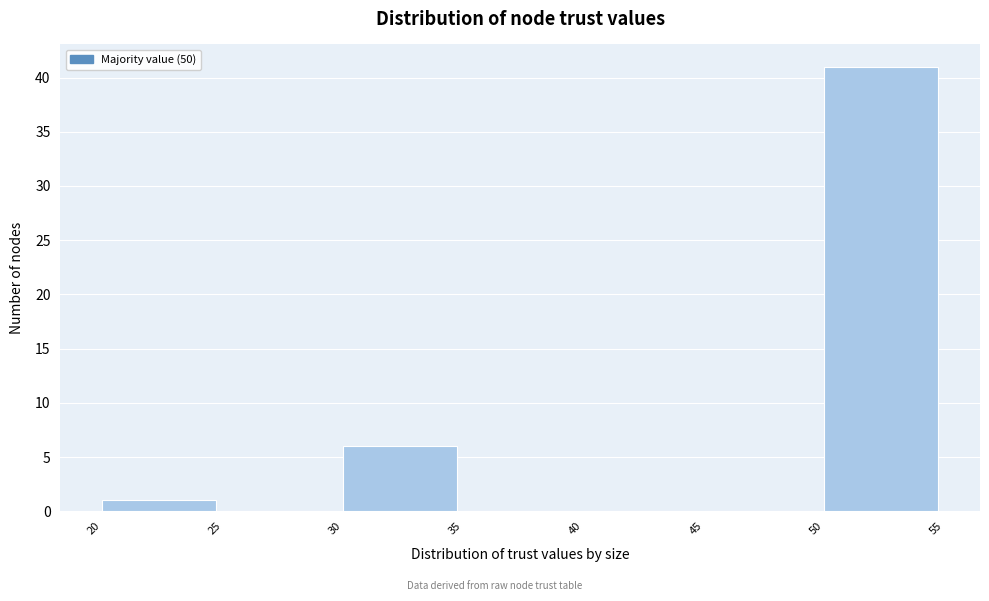

Reading left to right, transcribe this chart: for each bar, give the range it covers on the x-axis and its height. The values are not printed on the chart, so give them approximately, as read against the axis.

20 to 25: 1
25 to 30: 0
30 to 35: 6
35 to 40: 0
40 to 45: 0
45 to 50: 0
50 to 55: 41